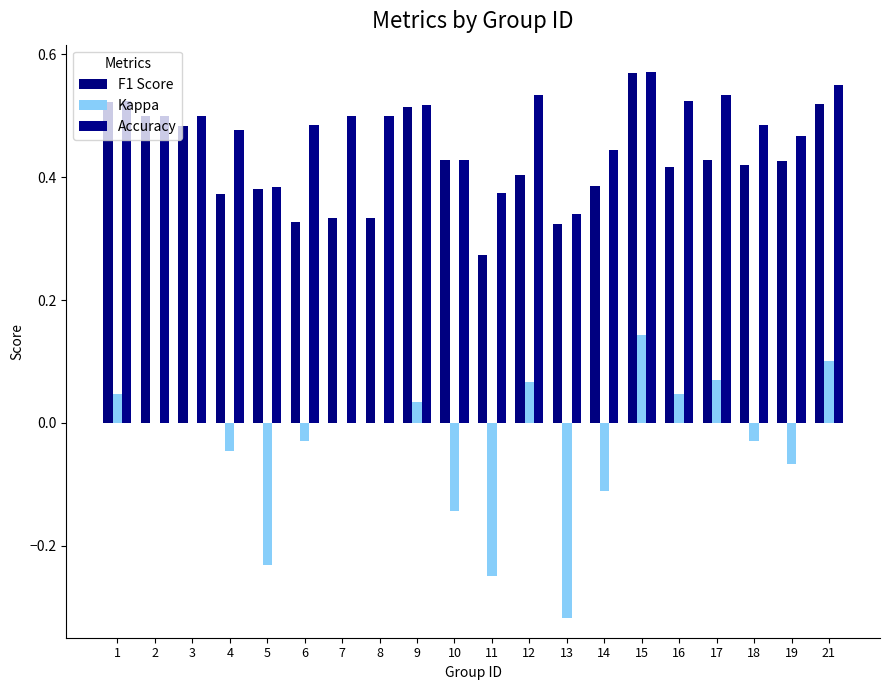

Are the bars grouped side by side (vs. stacked)?

Yes